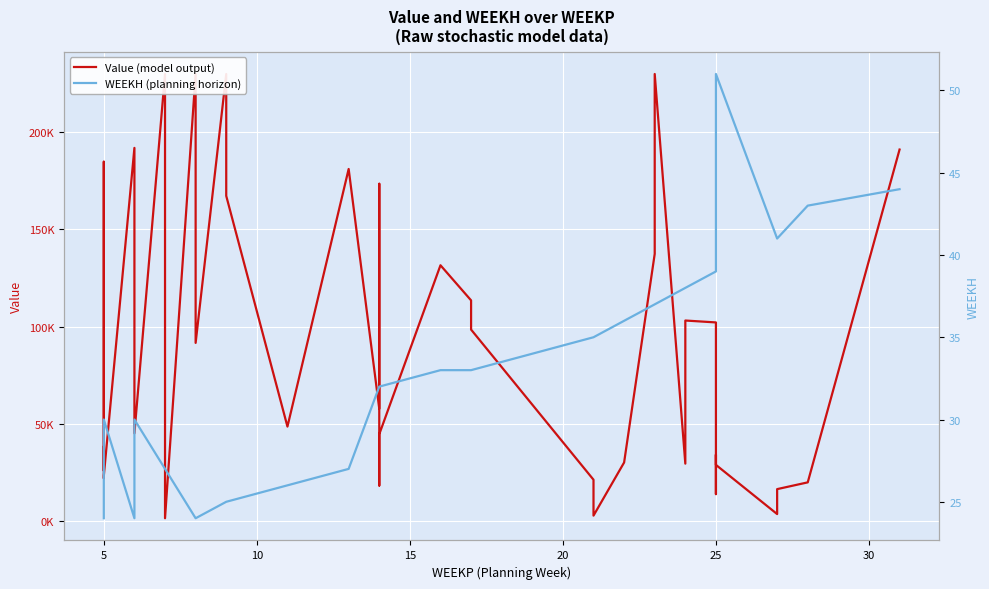

Count the number of categories in the chart.

40